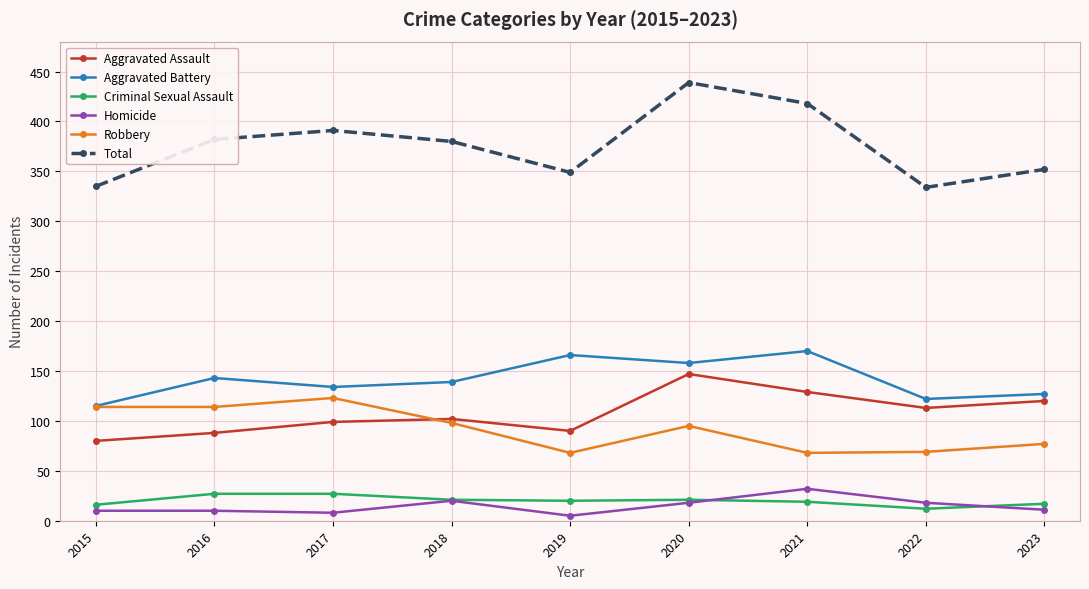

Is the value of Aggravated Assault at 2021 greater than the value of Criminal Sexual Assault at 2019?

Yes